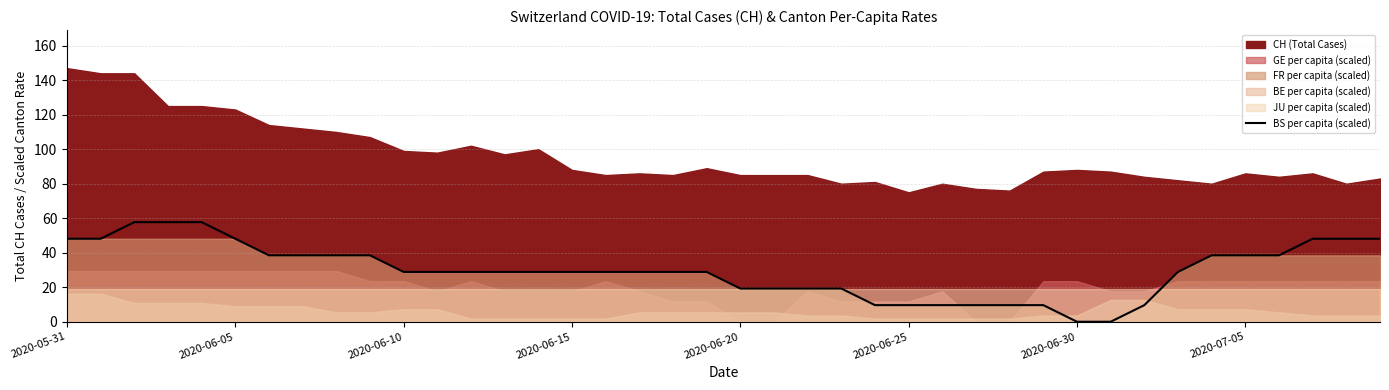

How many values are below 28?

13